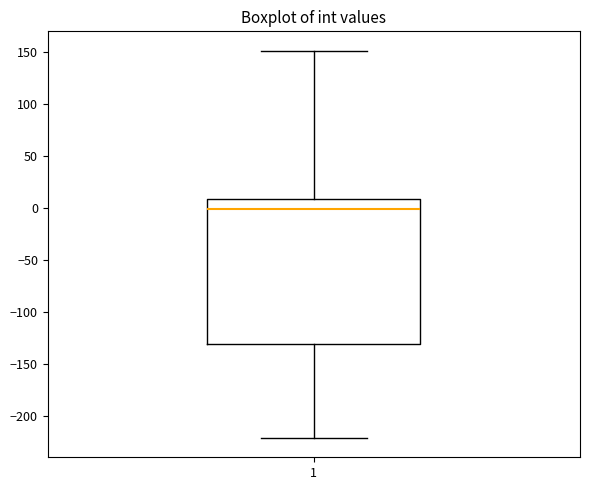

Read this box plot against the y-axis: the position of the median line, the range covered by the box, and the ends of both whiskers. The values are not printed on the chart, so give them approximately, as read against the axis.

median 0, box -130 to 10, whiskers -220 to 150